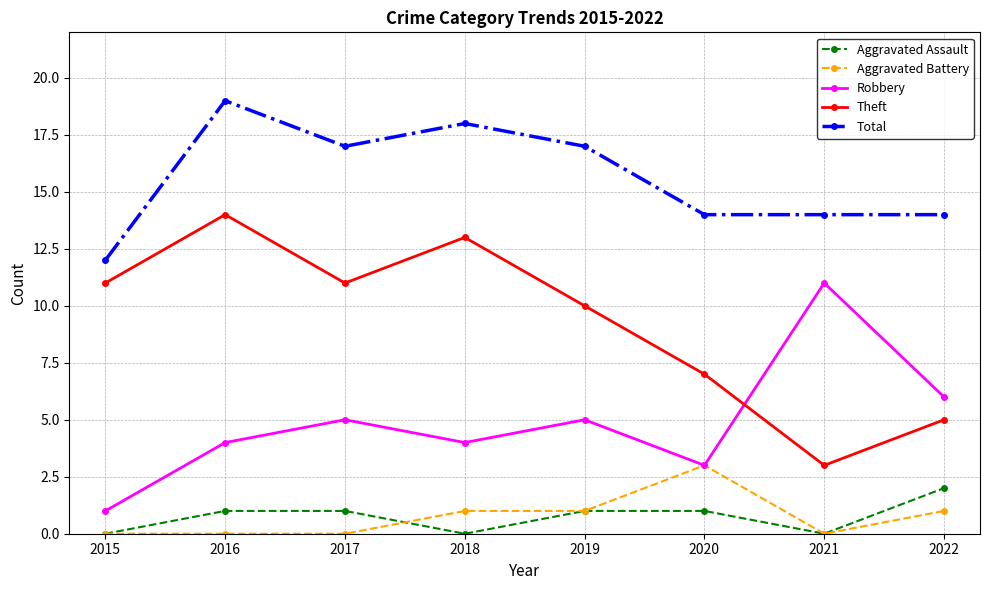

Rank the series at 2022 from highest to lowest value.

Total, Robbery, Theft, Aggravated Assault, Aggravated Battery